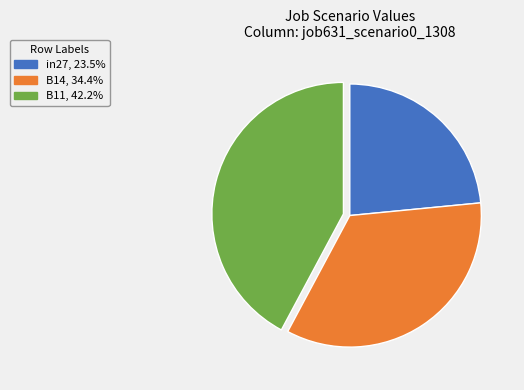

Rank the categories by value from lowest to highest.

in27, B14, B11